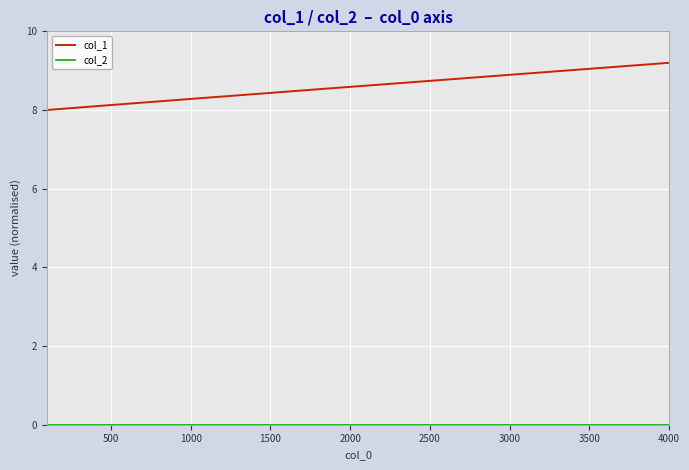

What is the minimum value for col_1?

8.0